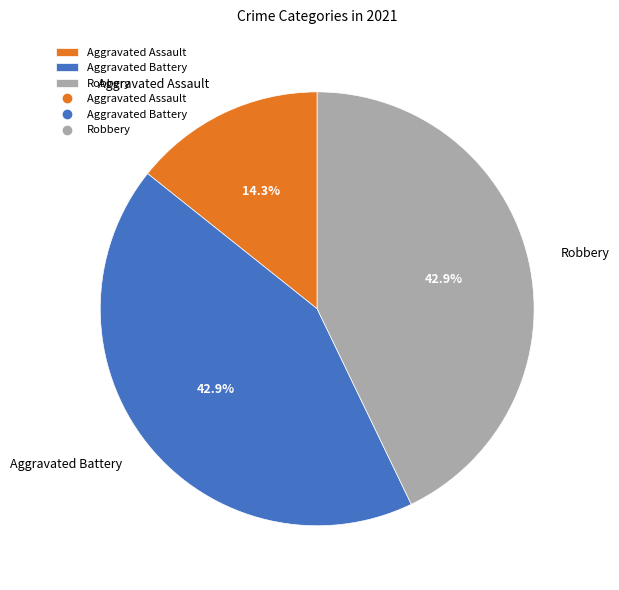

Is there any slice that represents more than half of the pie?

No